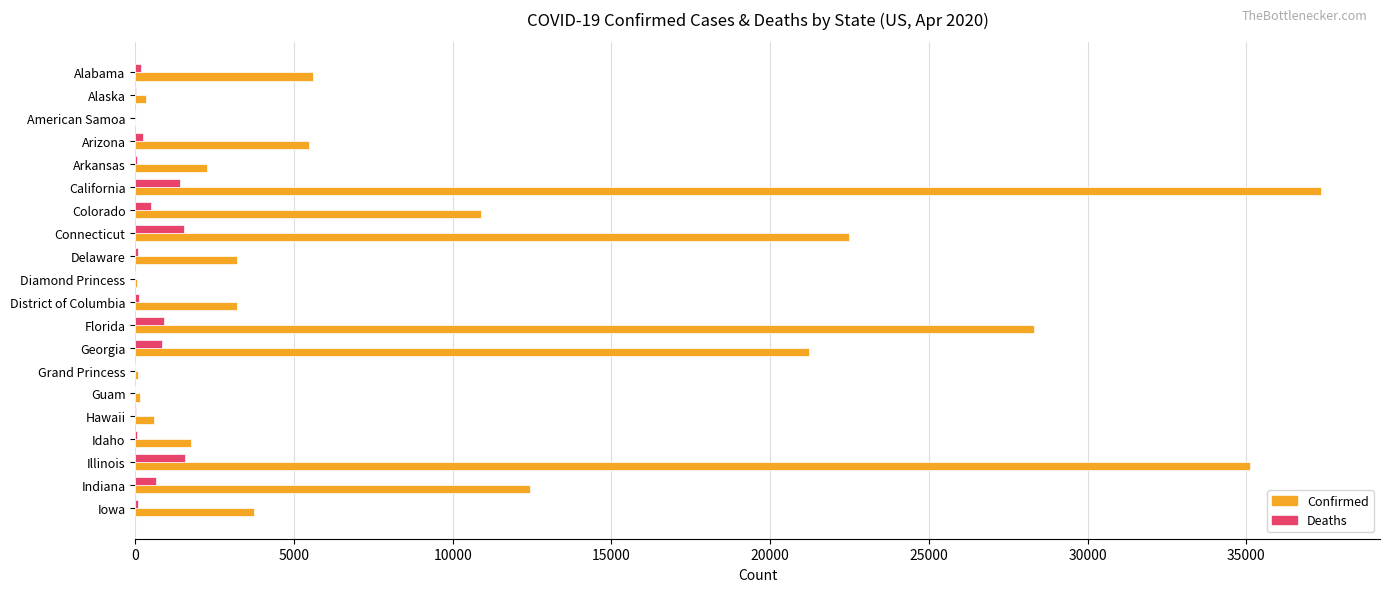

Which series changed the most between Colorado and Iowa?

Confirmed